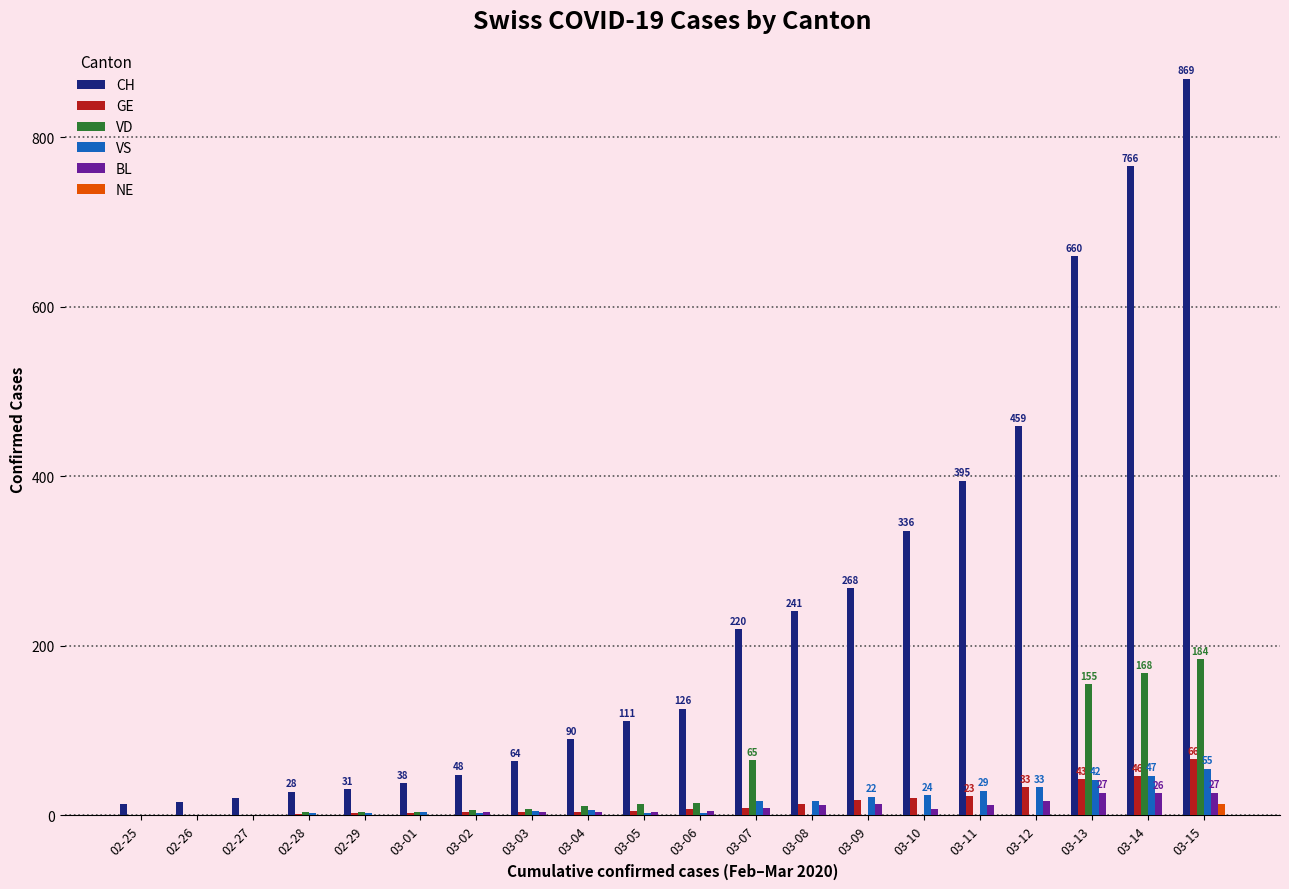

At which category is the sum across all series the highest?

03-15